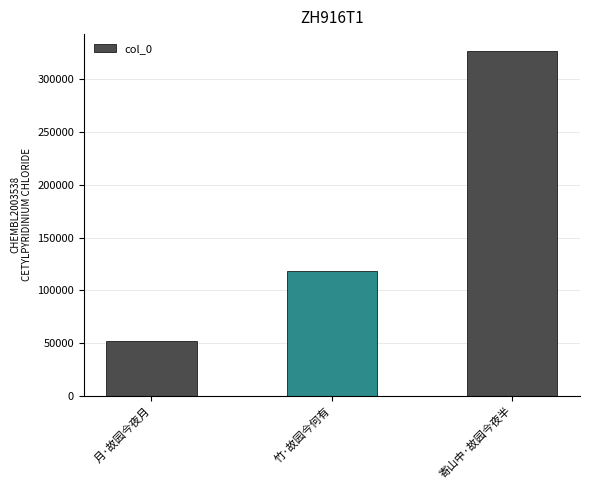

The value at 寄山中·故园今夜半 is 204204. True or false?

False